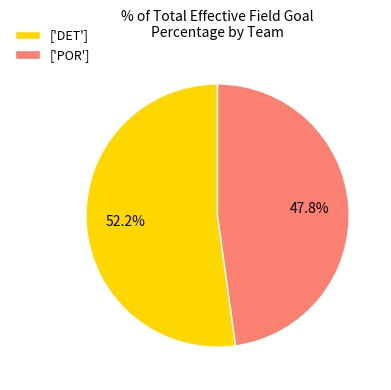

How many segments does this pie chart have?

2